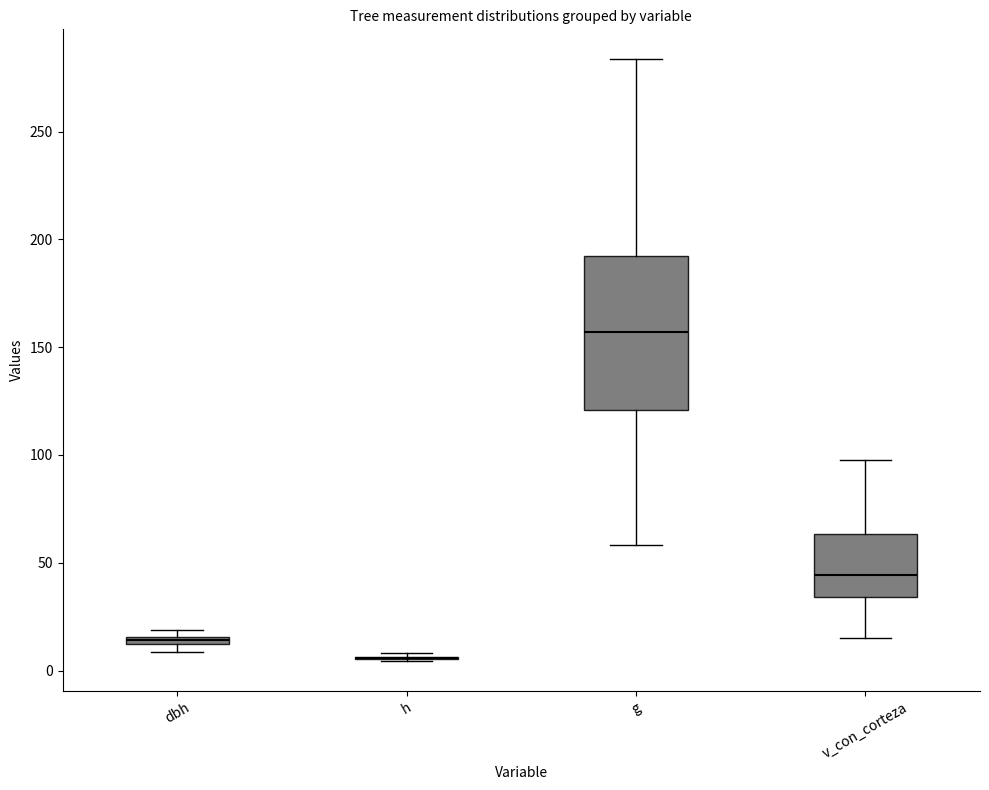

Where is the upper edge of the box for v_con_corteza on the y-axis? The values are not printed on the chart, so give them approximately, as read against the axis.

65